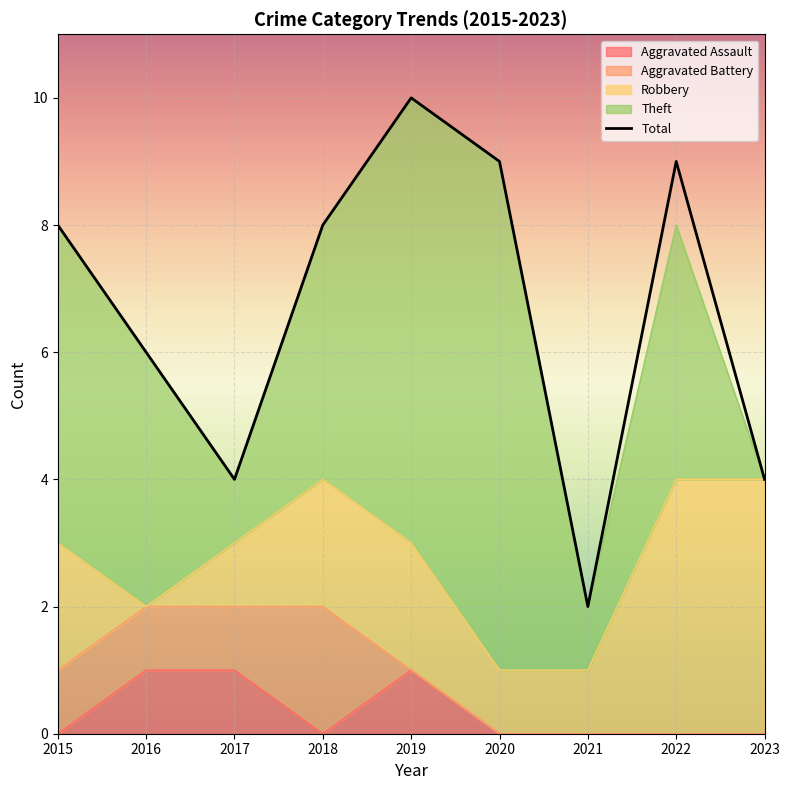

True or false: Aggravated Battery has a value of 3 at 2018.

False